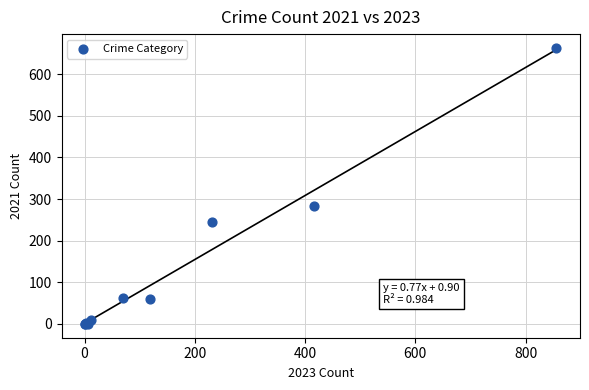

What Y value in the scatter plot is closest to 331?

284